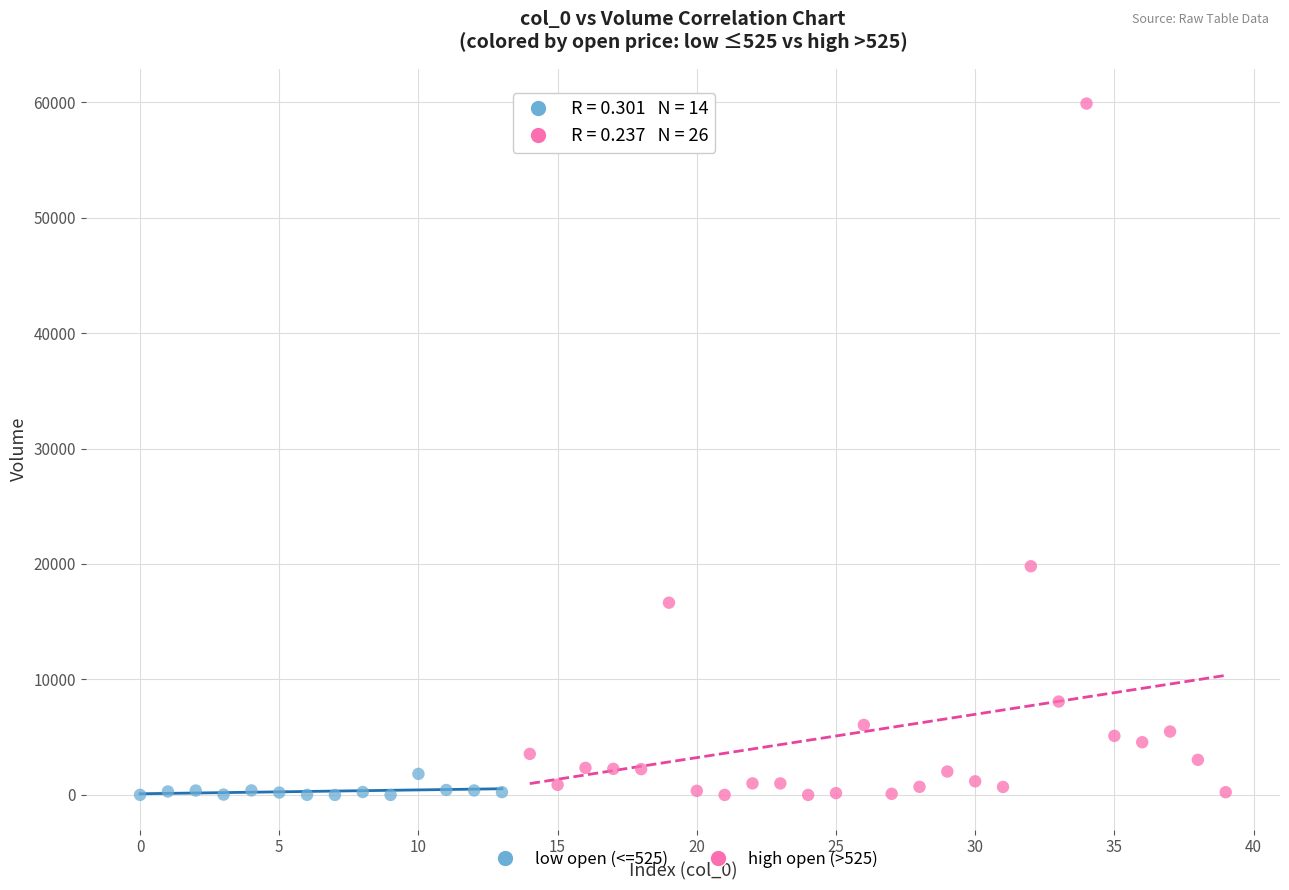

Which series has the widest spread of Y values?

high open (>525)